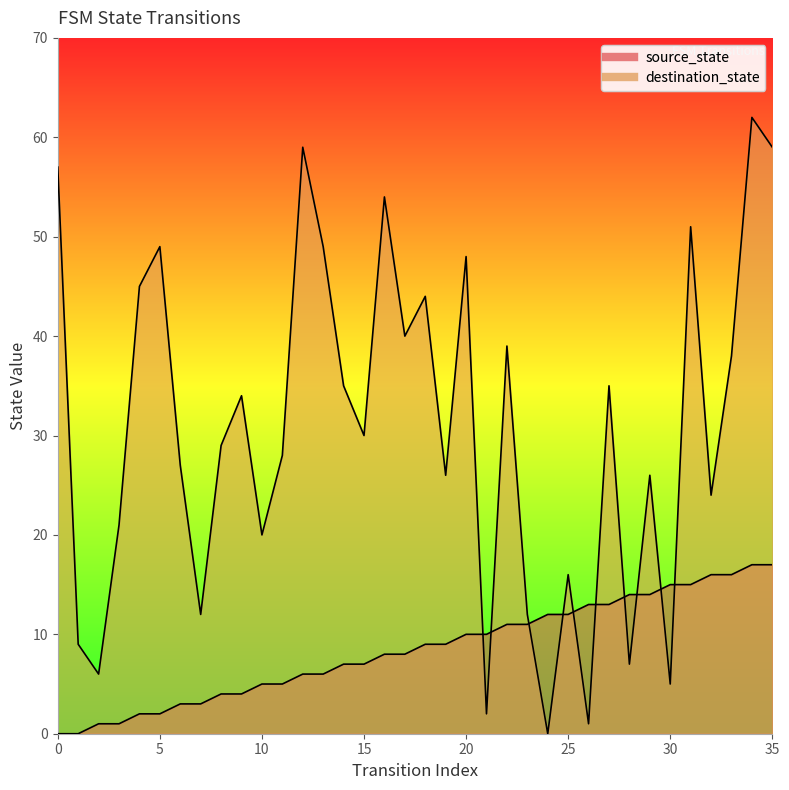

Which series reaches the maximum Y coordinate?

destination_state